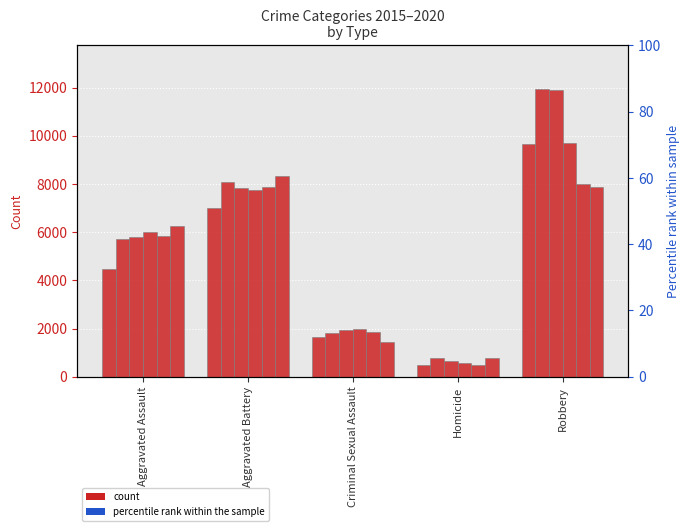

What is the value of the 2018 bar at the 1st from the left?

6001